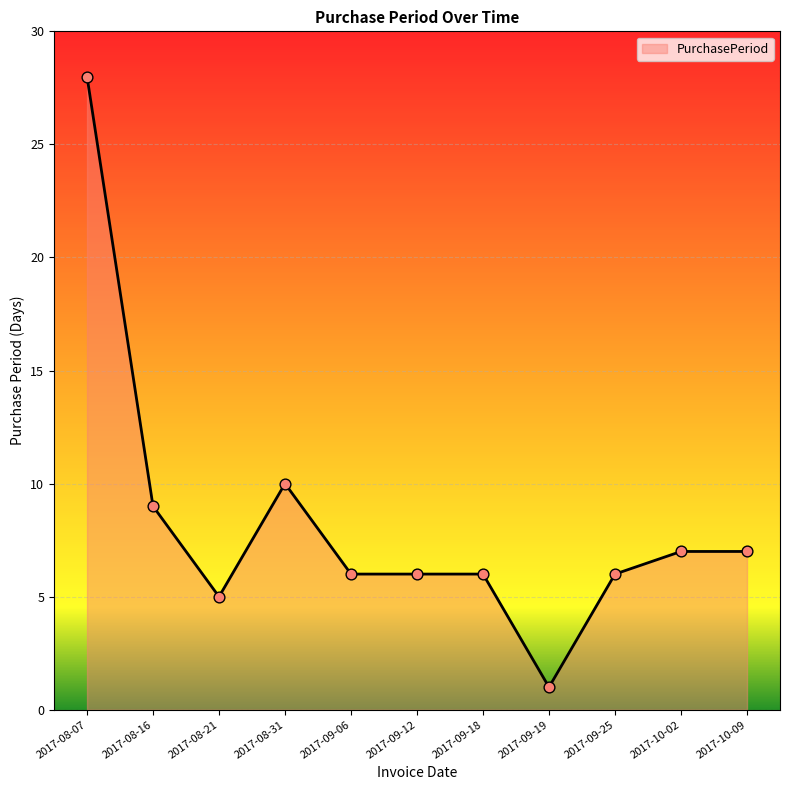

Which has a higher value, 2017-10-09 or 2017-09-18?

2017-10-09